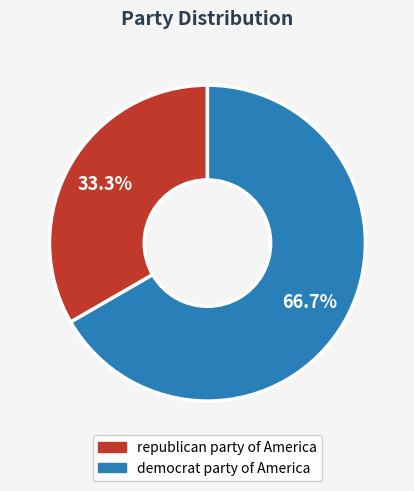

Which slice represents more than half of the pie?

democrat party of America